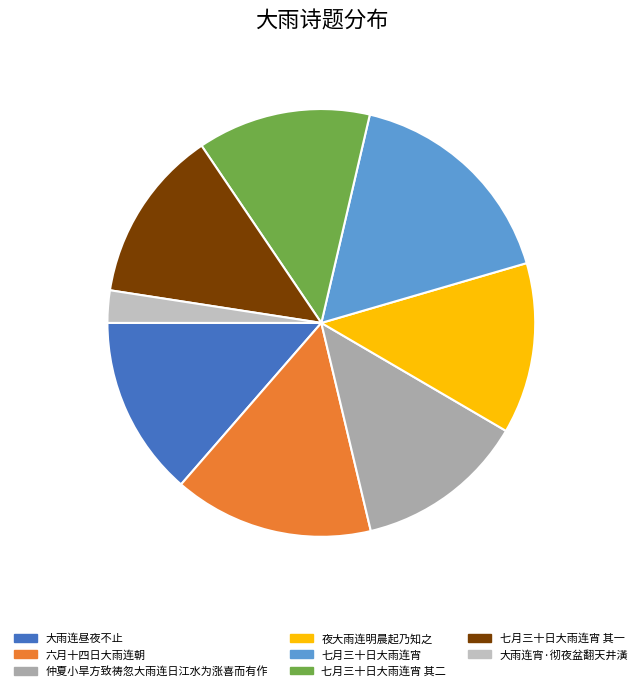

Count the number of slices in the pie.

8